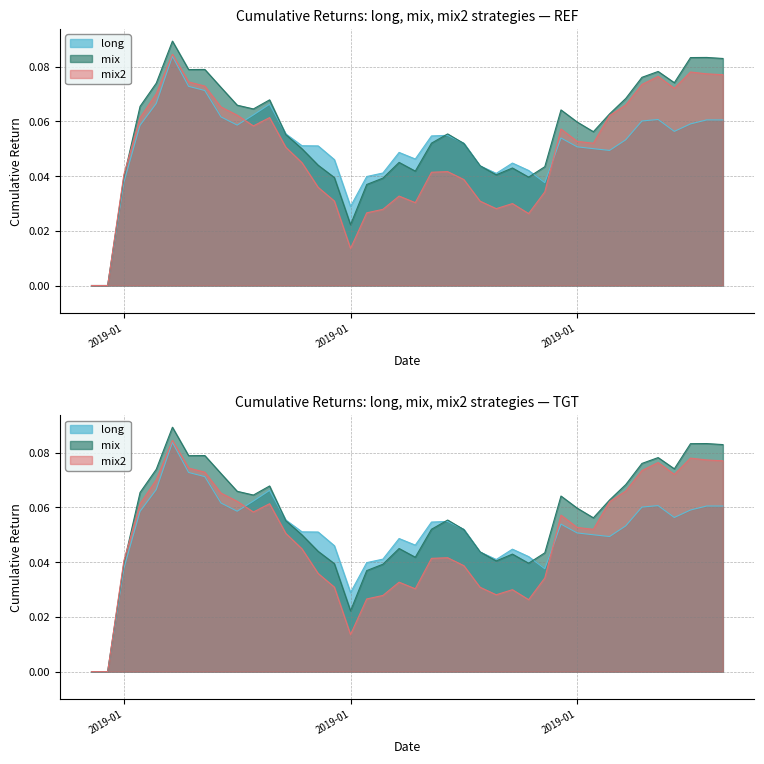

What is the difference between the maximum and second lowest values in the long series?

0.1